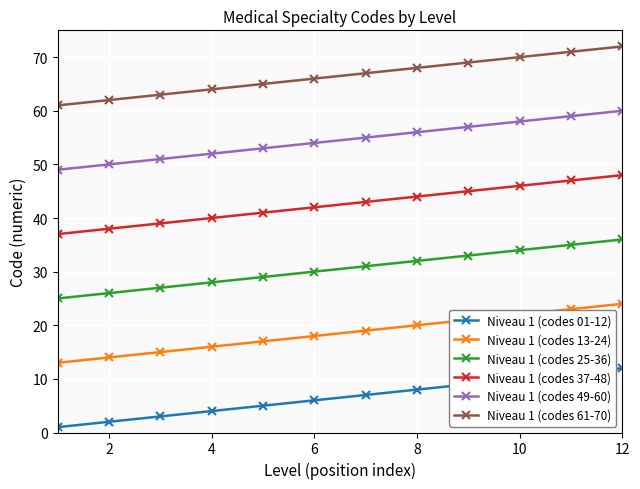

List the series in order of their overall mean, highest first.

Niveau 1 (codes 61-70), Niveau 1 (codes 49-60), Niveau 1 (codes 37-48), Niveau 1 (codes 25-36), Niveau 1 (codes 13-24), Niveau 1 (codes 01-12)